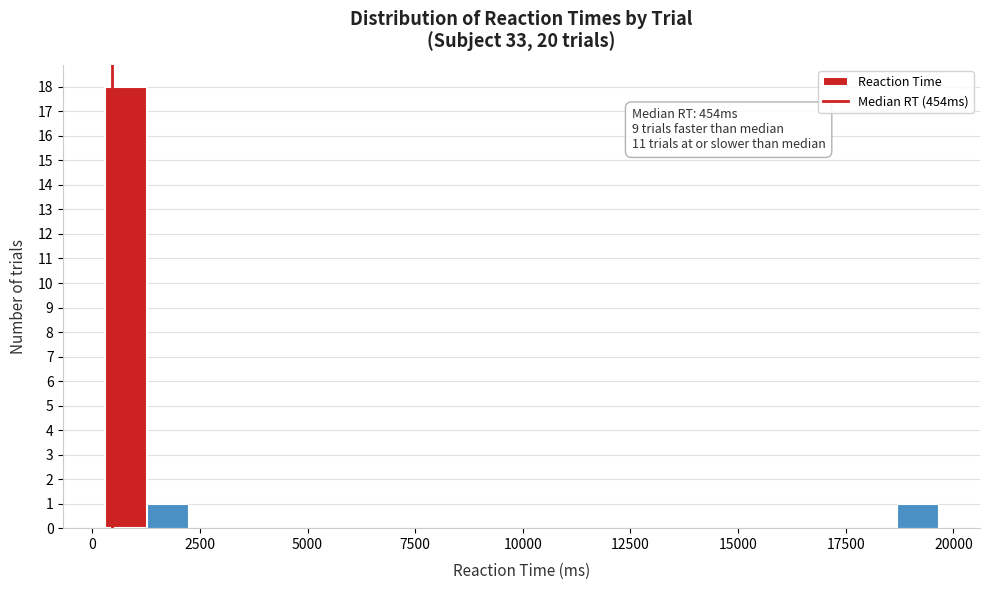

Around what value on the x-axis is the tallest bar? Give the approximate position of its centre, as read against the axis.

1000